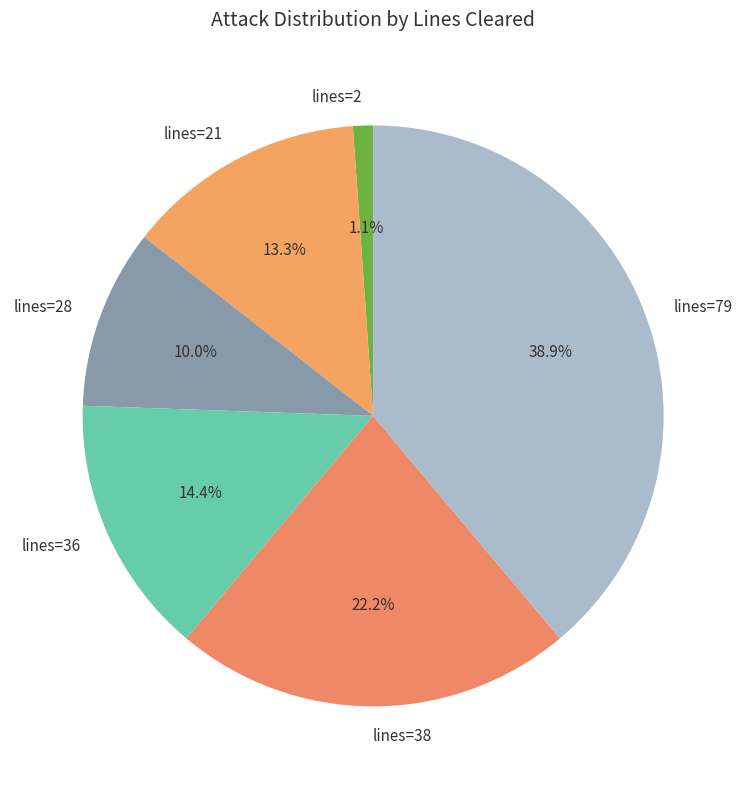

Which category has the smallest portion of the pie?

lines=2